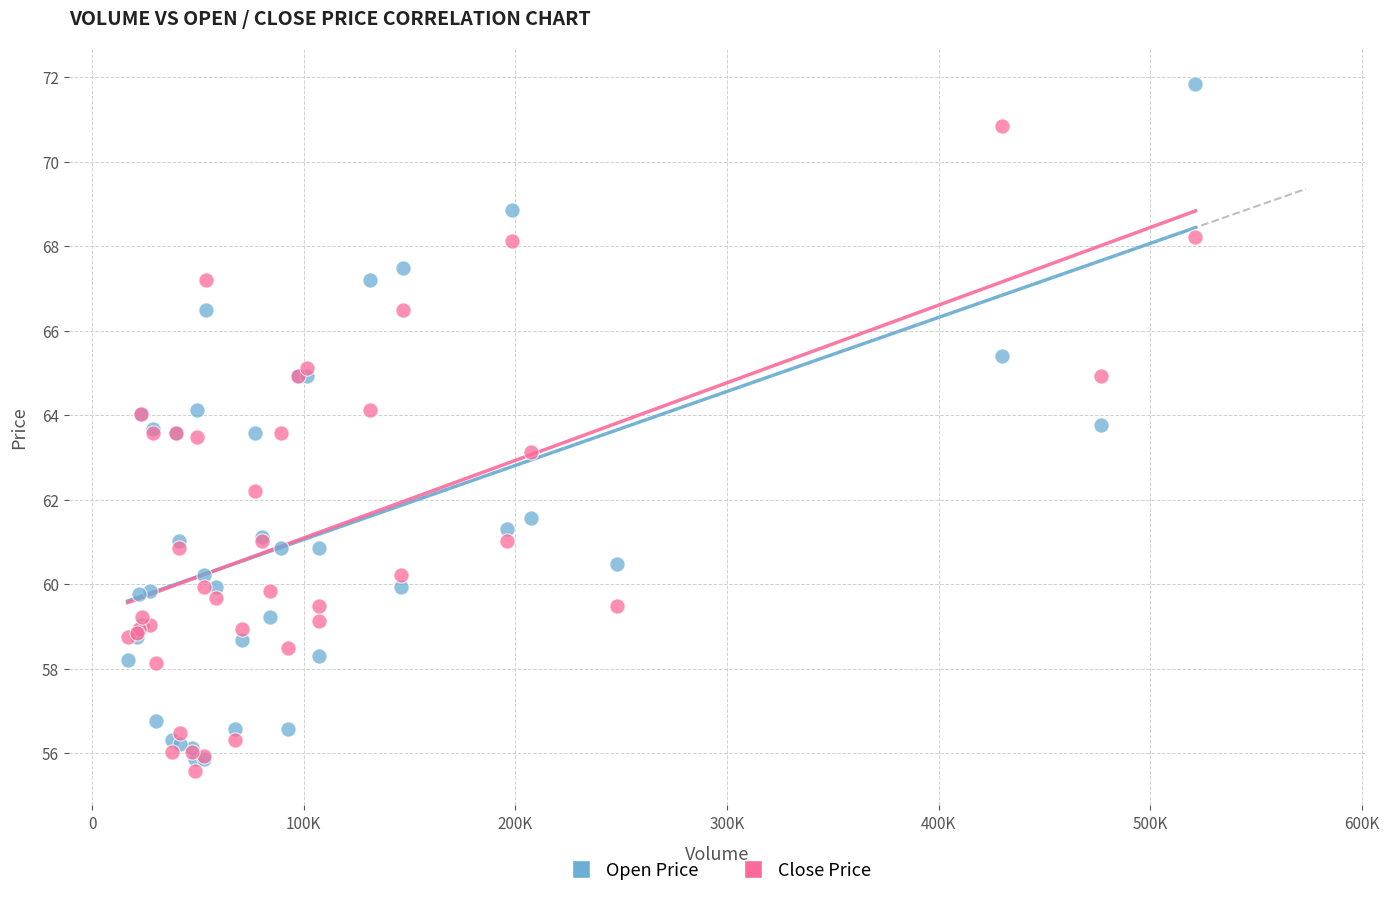

What are all the series names shown in the legend?

Open Price, Close Price